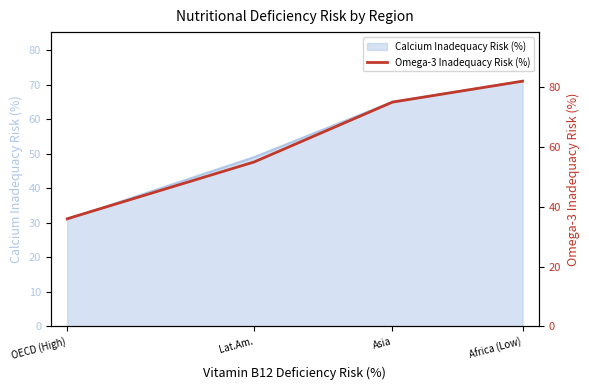

Rank the categories by value from lowest to highest.

OECD (High), Lat.Am., Asia, Africa (Low)